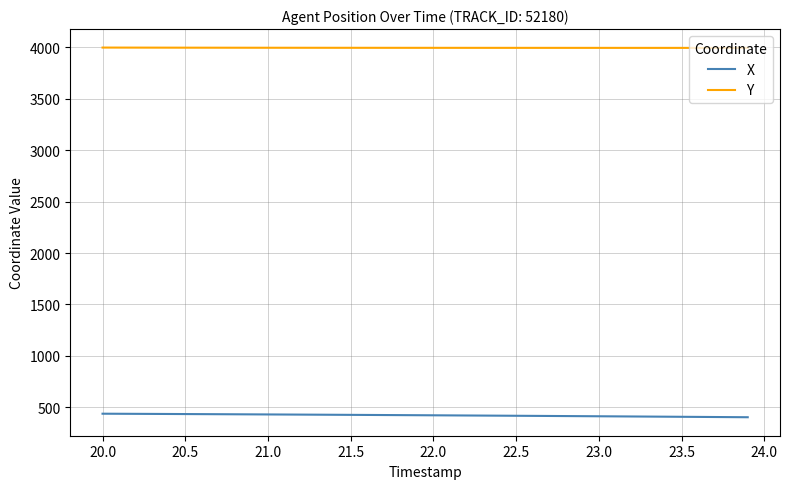

What are all the series names shown in the legend?

X, Y